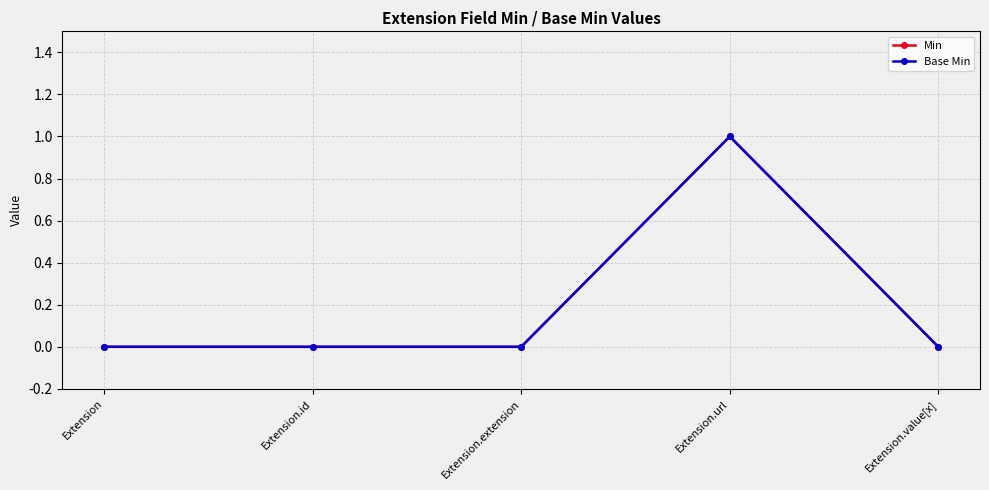

Is this an area chart (filled region under the line)?

No